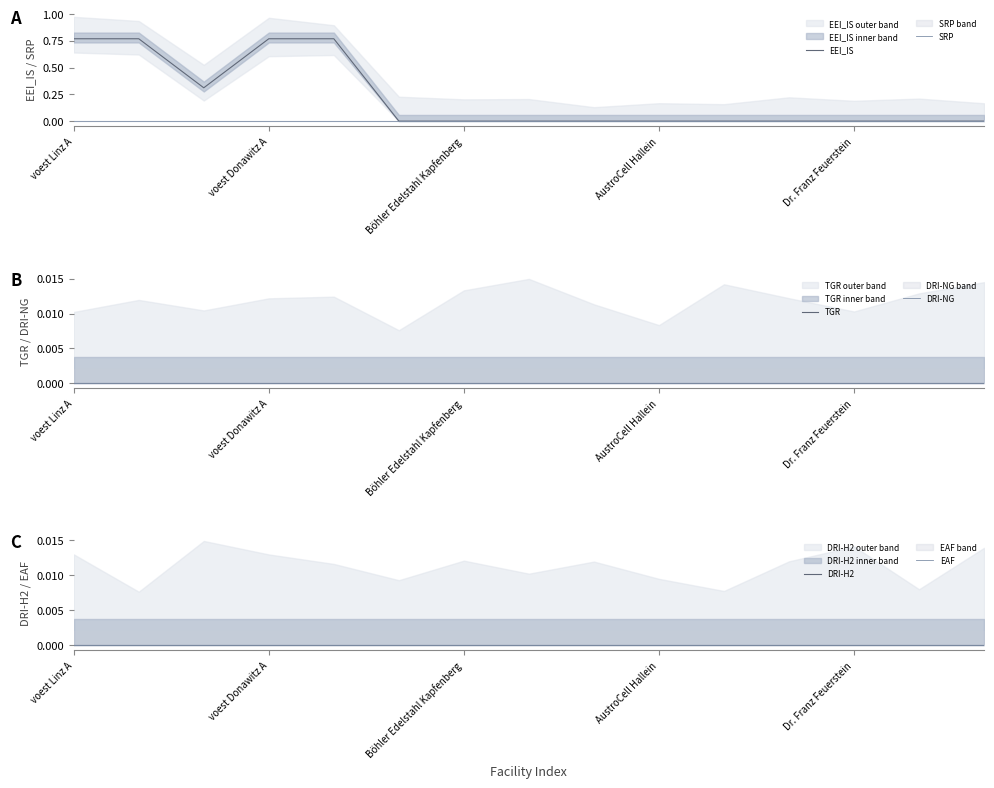

Rank the series at 7 from highest to lowest value.

EEI_IS, SRP, TGR, DRI-NG, DRI-H2, EAF